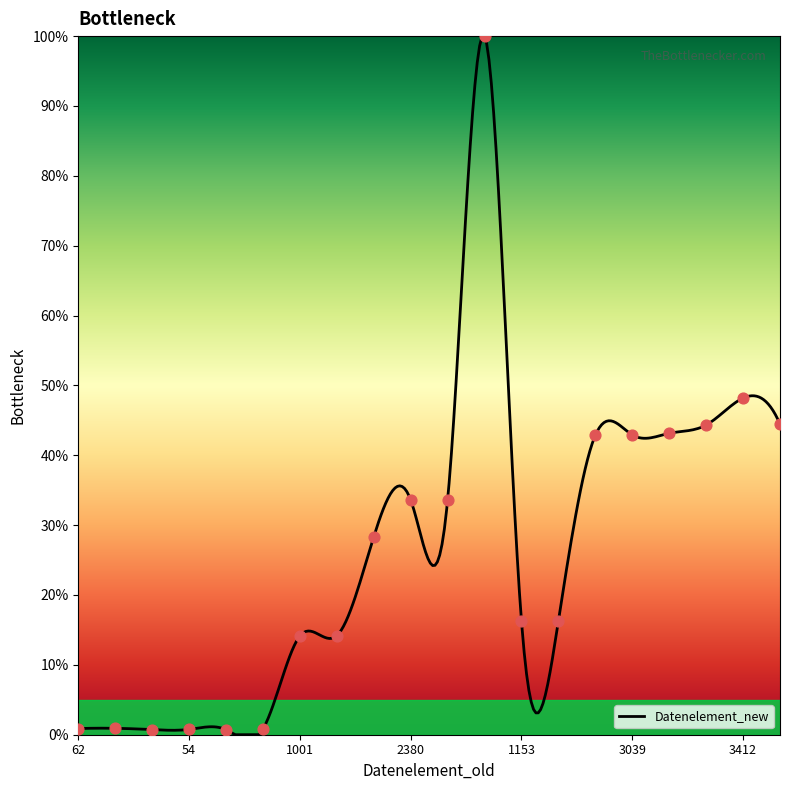

What is the ratio of the value at 3035 to the value at 1153?

2.6